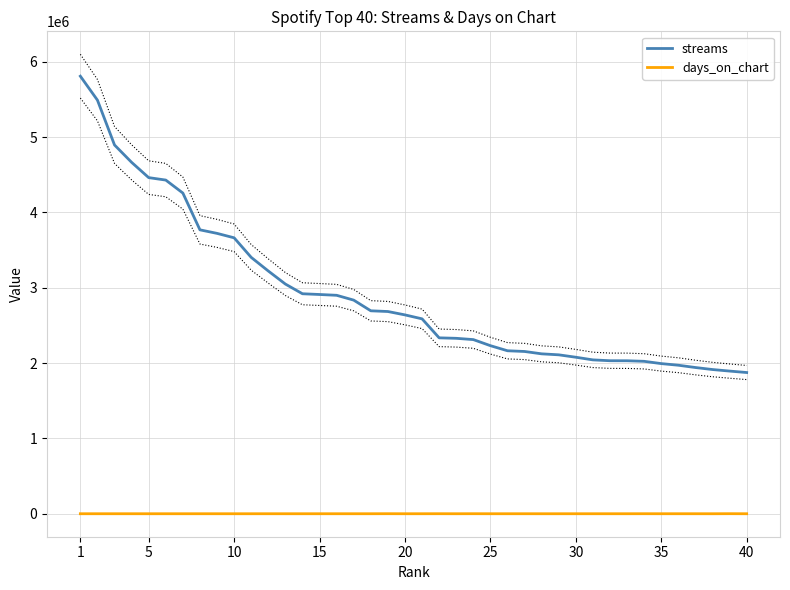

True or false: days_on_chart and streams intersect in this chart.

False